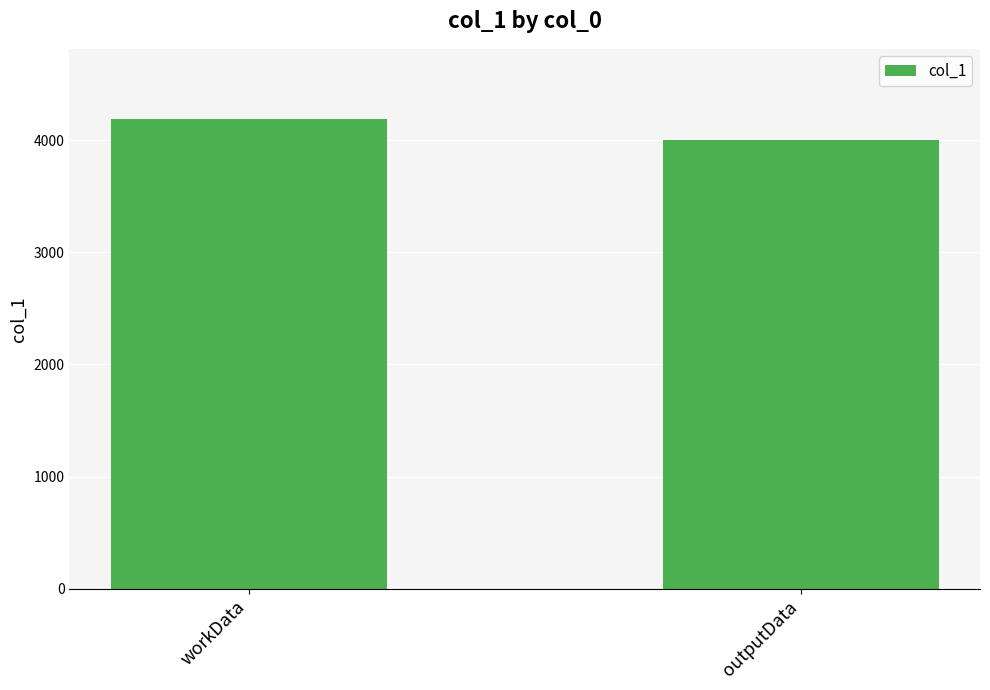

What is the sum of the values at outputData and workData?

8185